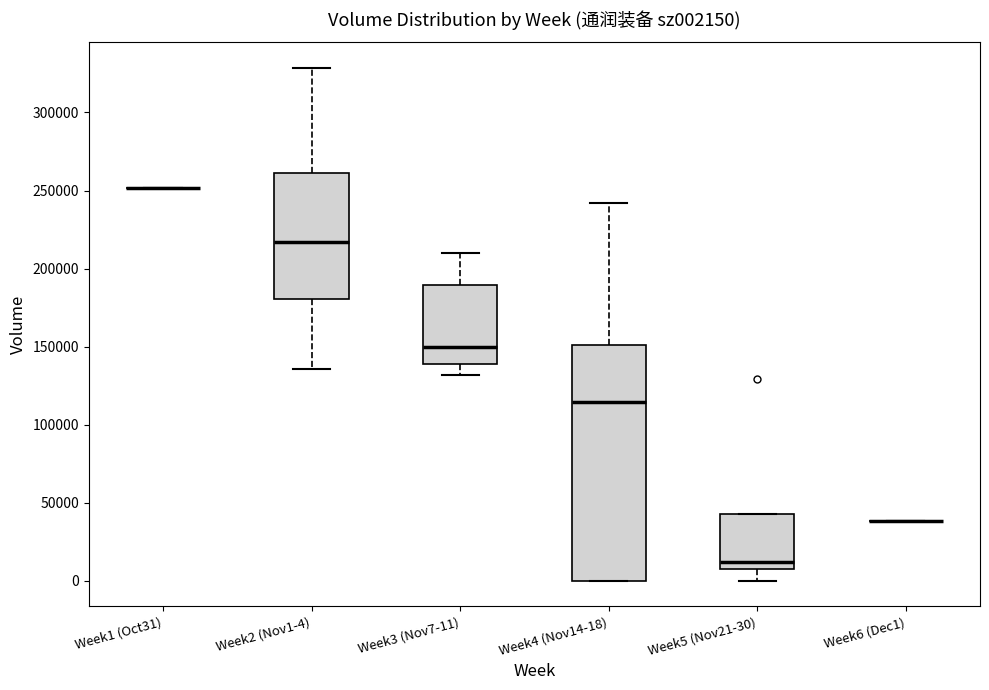

Reading left to right, transcribe this box plot: for each box, give where its median line is, the range the box spans, and where its two whiskers end, as read against the y-axis. The values are not printed on the chart, so give them approximately, as read against the axis.

Week1 (Oct31): box collapsed to a line at 250000, whiskers 250000 to 250000
Week2 (Nov1-4): median 215000, box 180000 to 260000, whiskers 135000 to 330000
Week3 (Nov7-11): median 150000, box 140000 to 190000, whiskers 130000 to 210000
Week4 (Nov14-18): median 115000, box 0 to 150000, whiskers 0 to 240000
Week5 (Nov21-30): median 10000, box 5000 to 45000, whiskers 0 to 45000
Week6 (Dec1): box collapsed to a line at 40000, whiskers 40000 to 40000